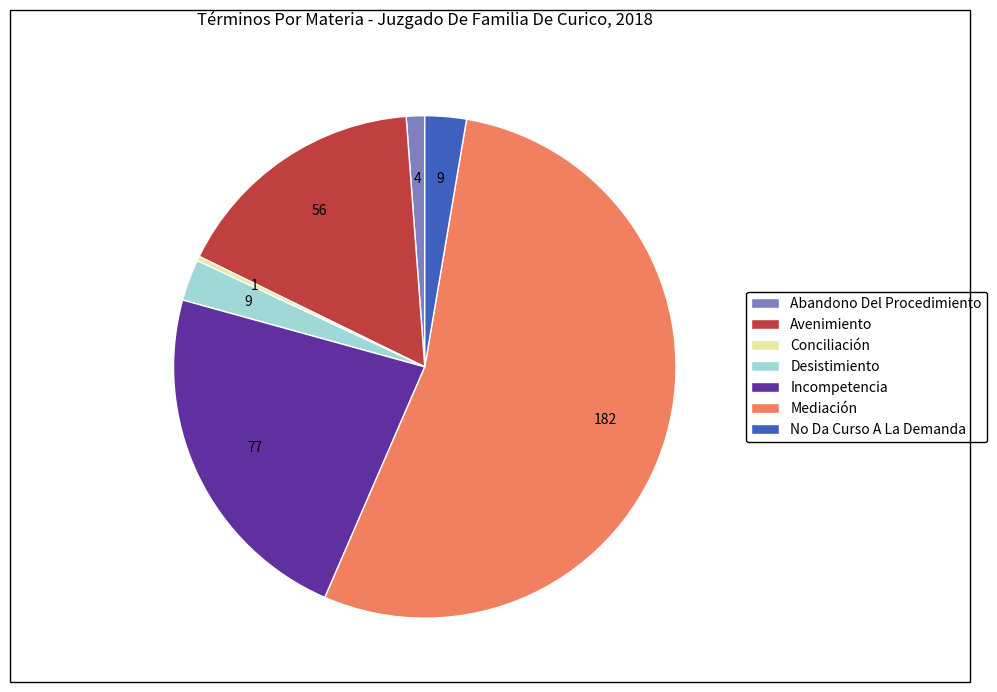

Which category accounts for the majority?

Mediación